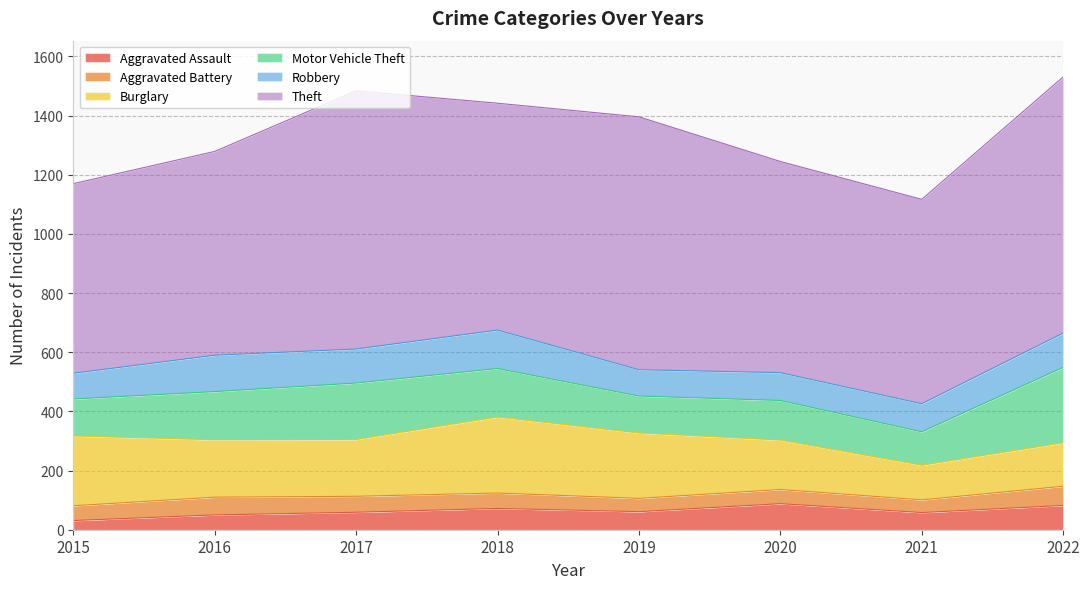

True or false: Aggravated Assault has more than 1 interior local peaks.

True